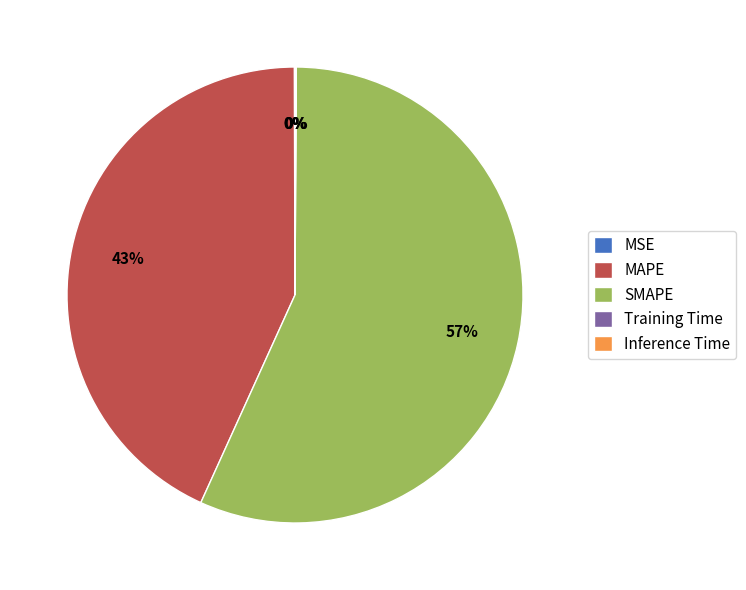

Which category has the biggest portion of the pie?

SMAPE